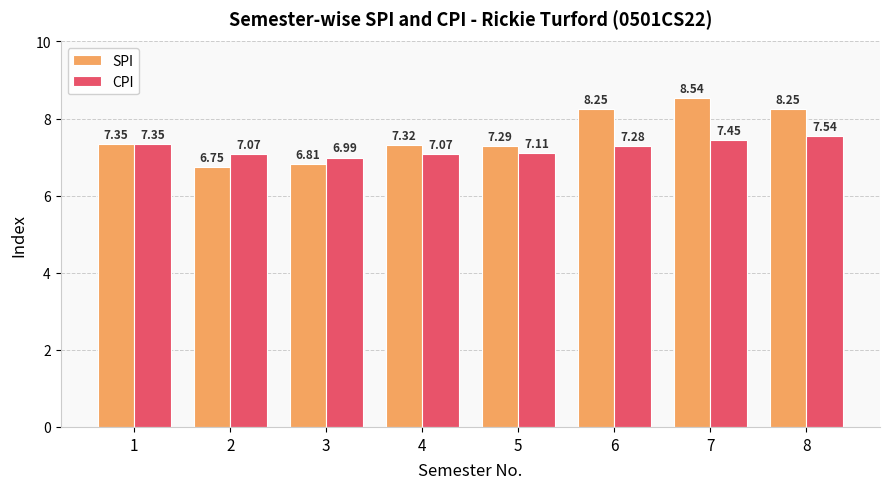

How many data points in CPI are above 7?

7